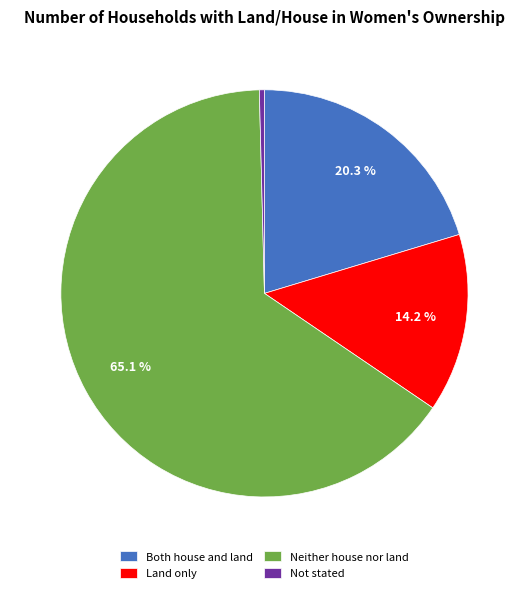

How many slices are in this pie chart?

4